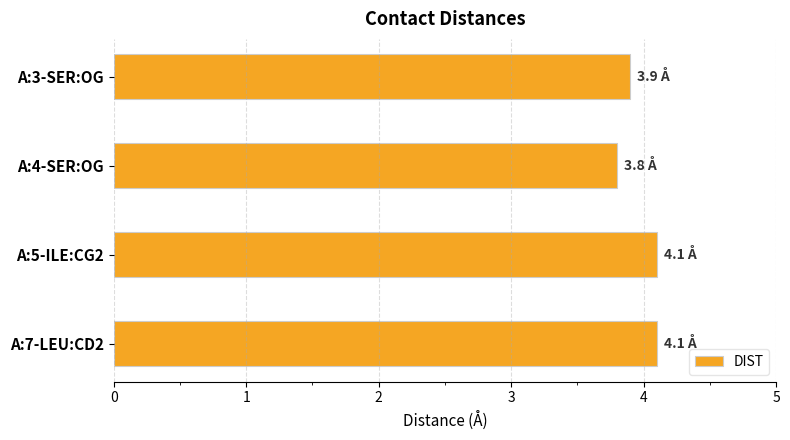

Where is the data nearest to the value 3?

A:4-SER:OG